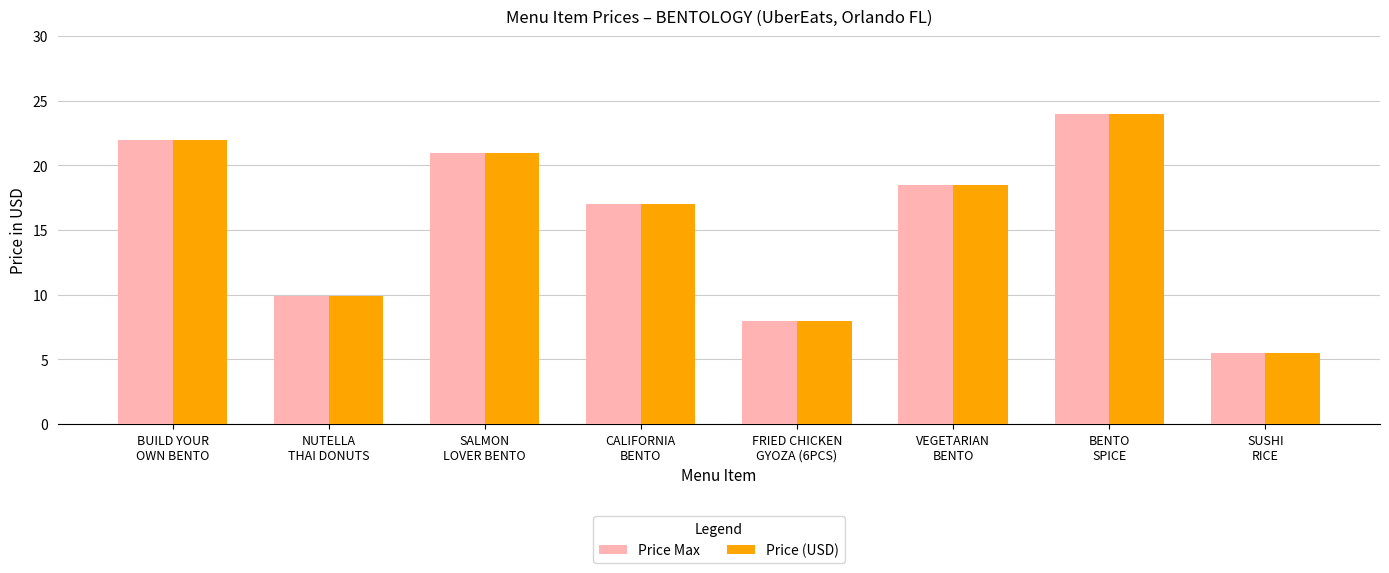

What is the lowest value of the Price (USD) series?

5.5